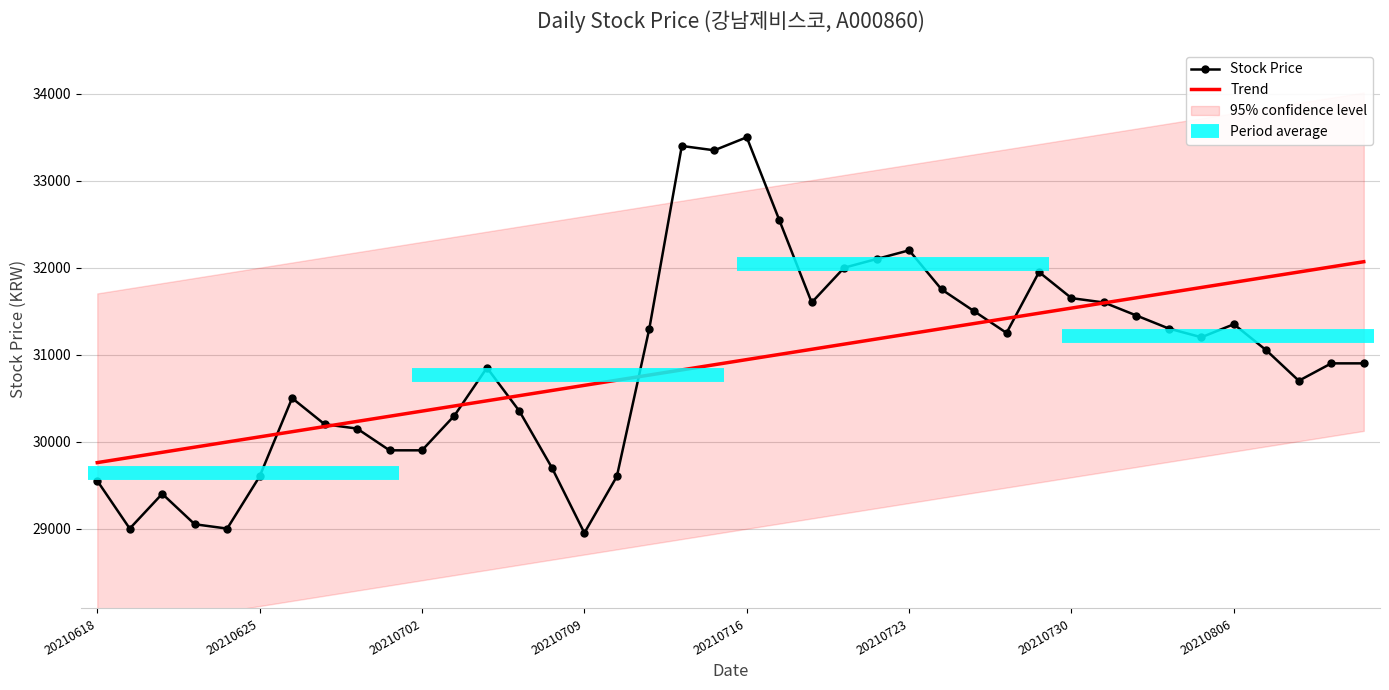

Rank the categories by value from lowest to highest.

20210709, 20210624, 20210621, 20210623, 20210622, 20210618, 20210712, 20210625, 20210708, 20210702, 20210701, 20210630, 20210629, 20210705, 20210707, 20210628, 20210810, 20210706, 20210812, 20210811, 20210809, 20210805, 20210728, 20210804, 20210713, 20210806, 20210803, 20210727, 20210802, 20210720, 20210730, 20210726, 20210729, 20210721, 20210722, 20210723, 20210719, 20210715, 20210714, 20210716